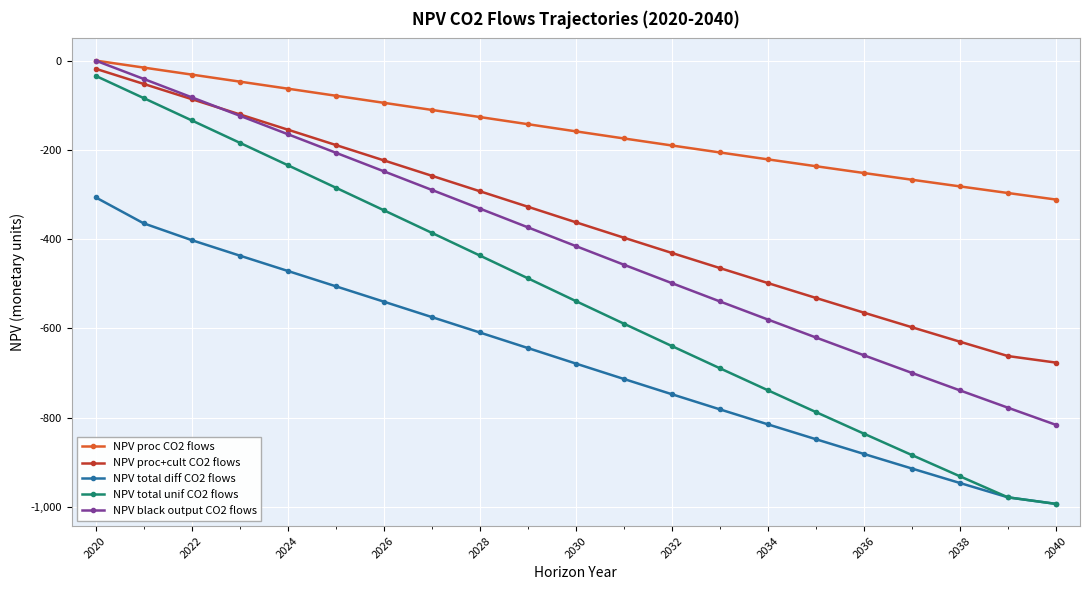

What is the value of the NPV total unif CO2 flows point at the 9th from the left?

-436.5